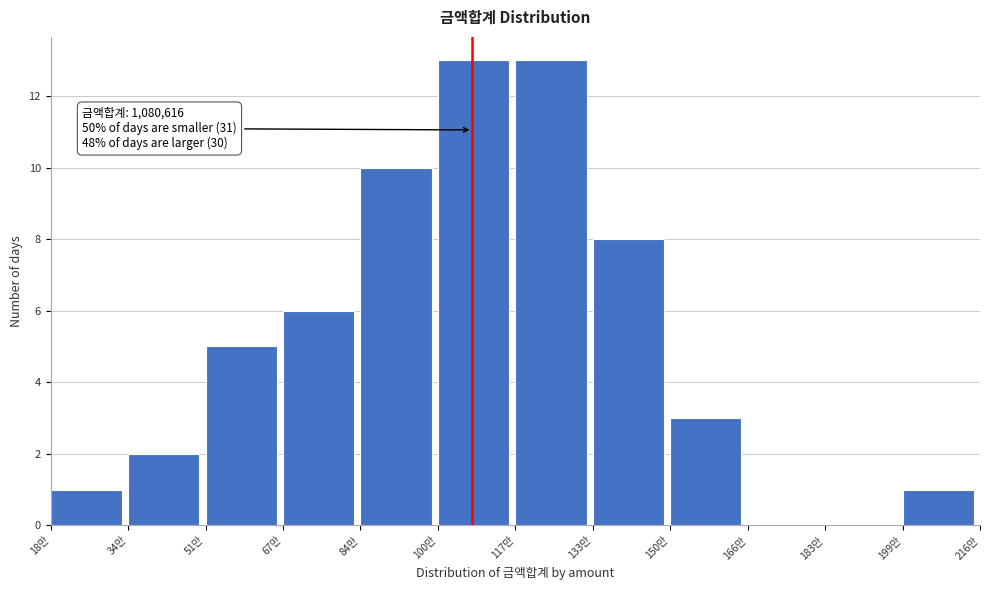

Reading left to right, extract all data points from this chart.

18만=1	34만=2	51만=5	67만=6	84만=10	100만=13	117만=13	133만=8	150만=3	166만=0	183만=0	199만=1